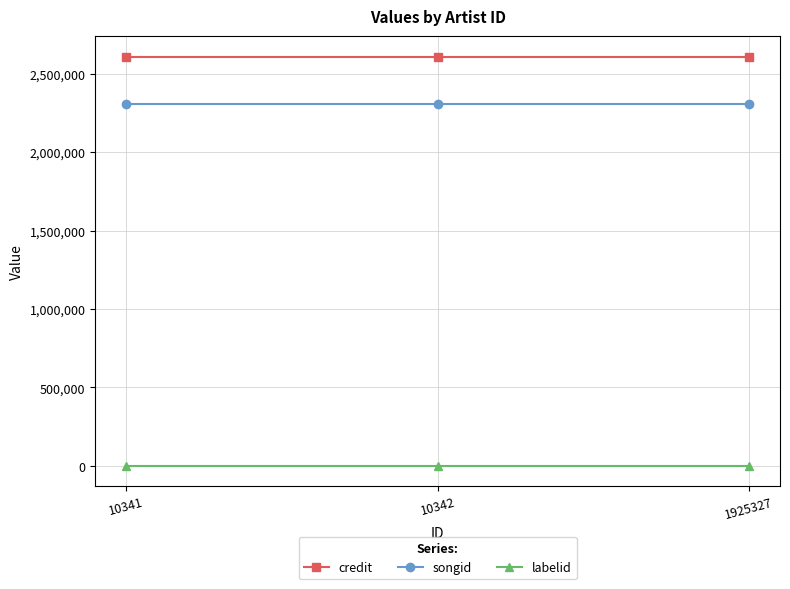

Reading right to left, what are all the values shown in this chart?

credit: 2609809	2609809	2609809
songid: 2306581	2306581	2306581
labelid: -1	-1	-1